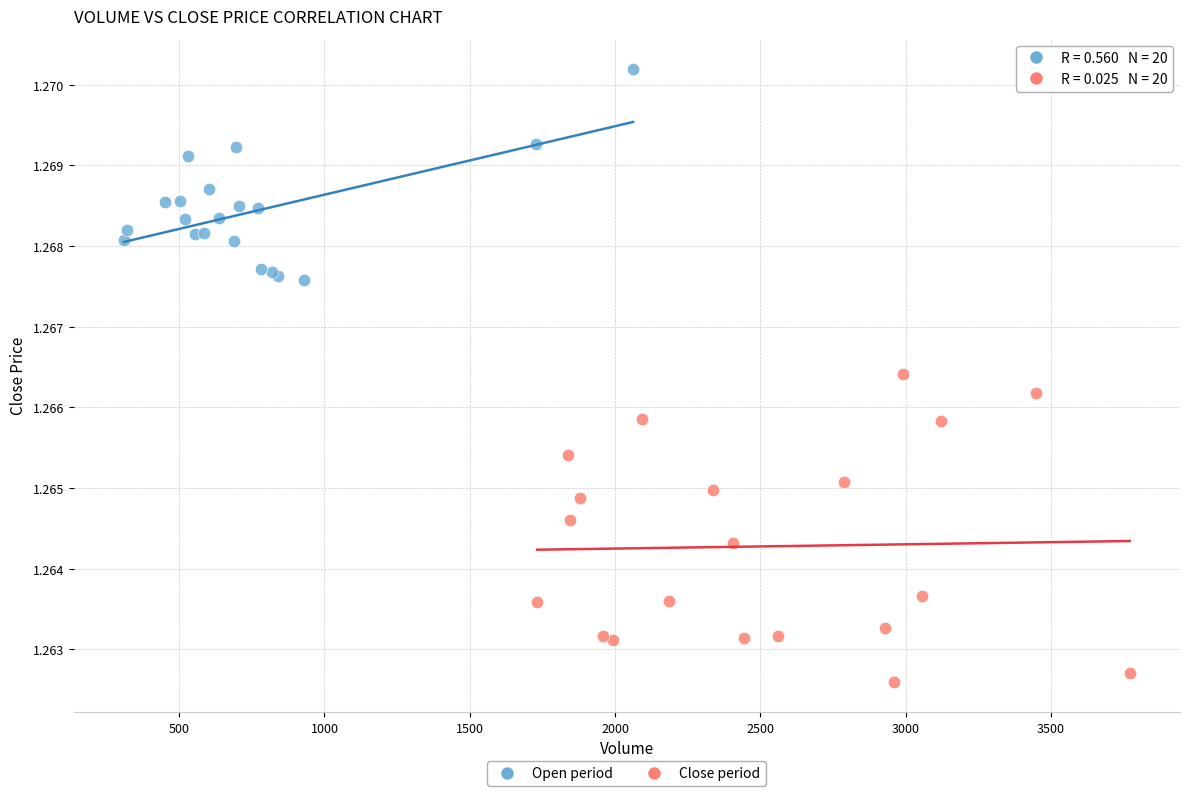

Which series reaches the maximum Y coordinate?

Open period